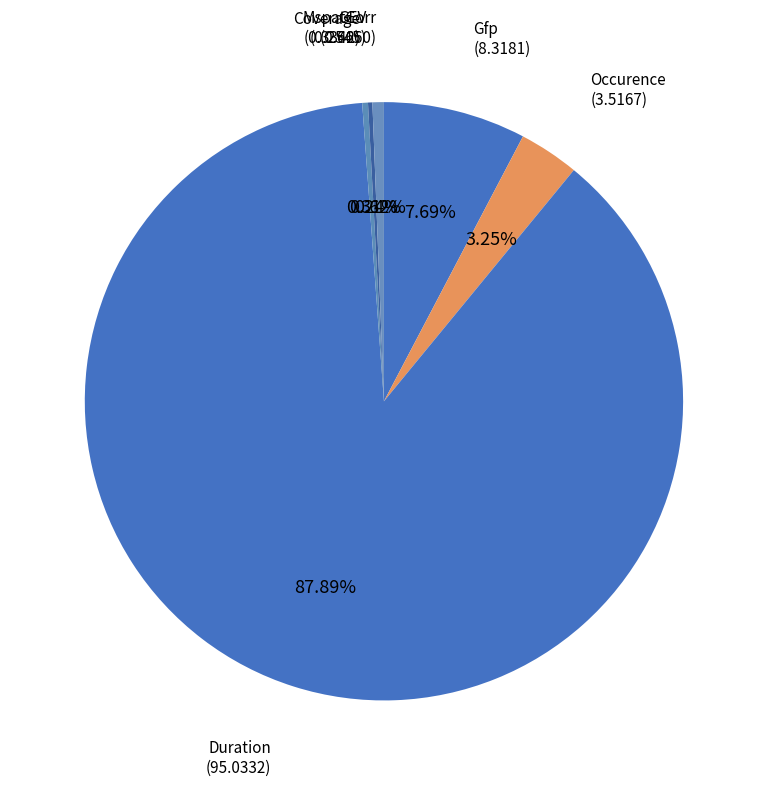

Is there a majority slice in this chart?

Yes